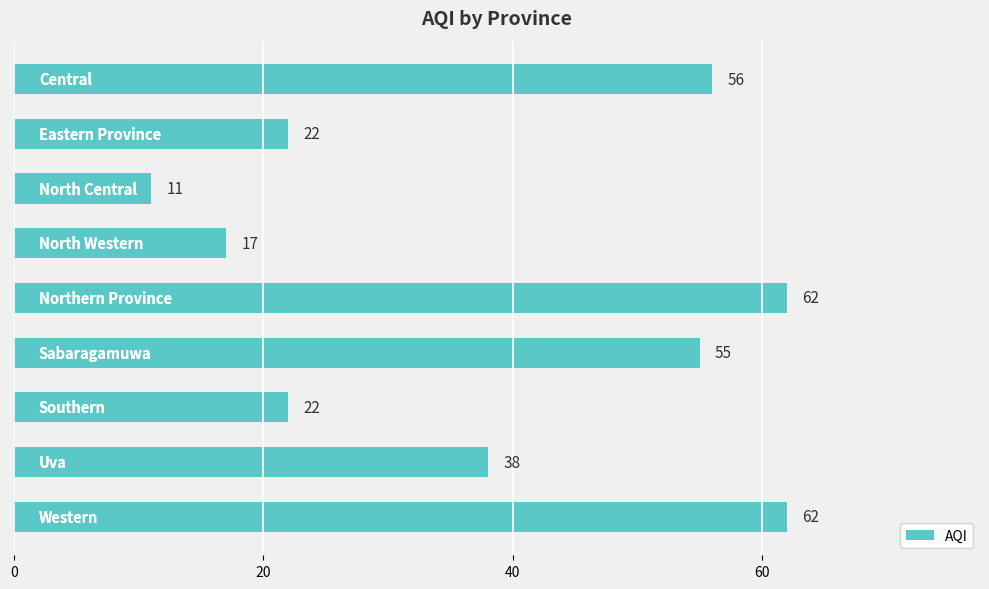

What is the sum of the values at North Western and North Central?

28